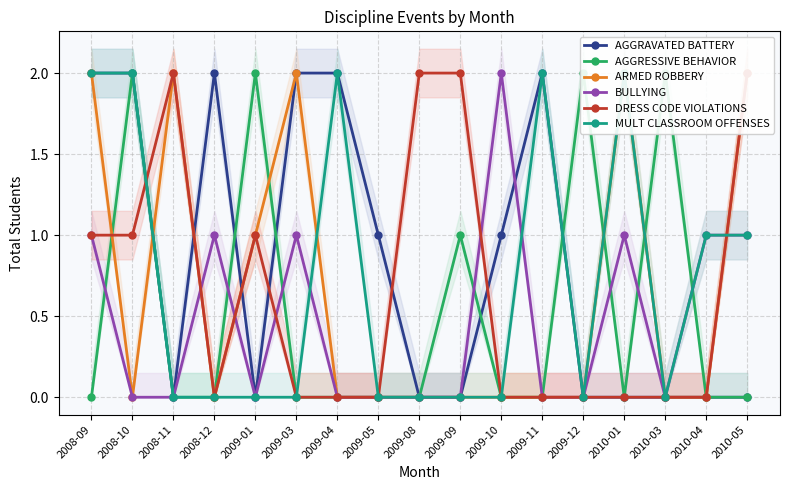

Which category has the highest value across all series?

2008-09